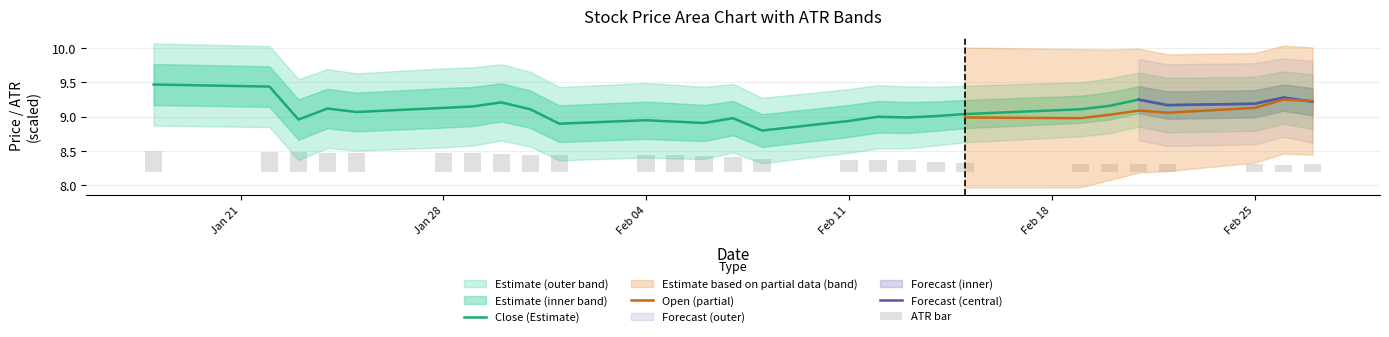

What is the minimum value for Close (Estimate)?

8.8